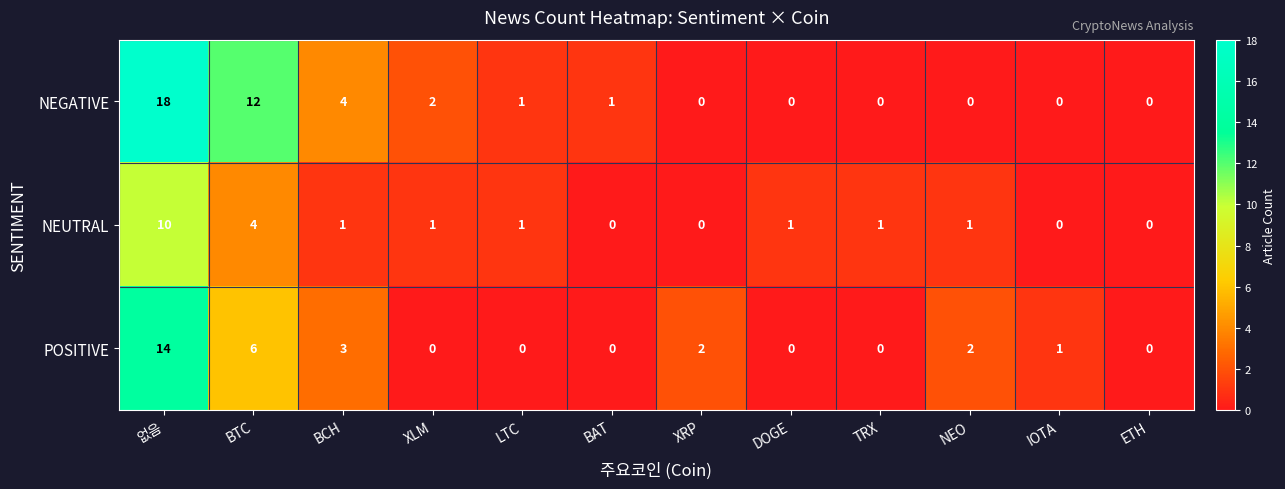

What is the difference between the maximum and minimum values in the NEUTRAL series?

10